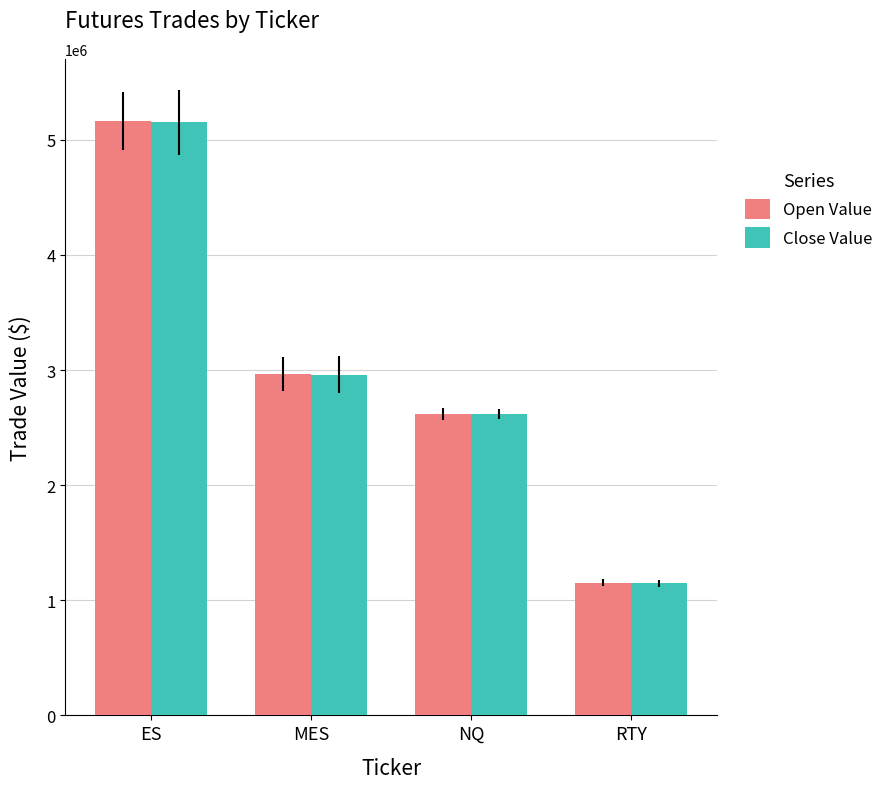

Does the chart contain any negative values?

No